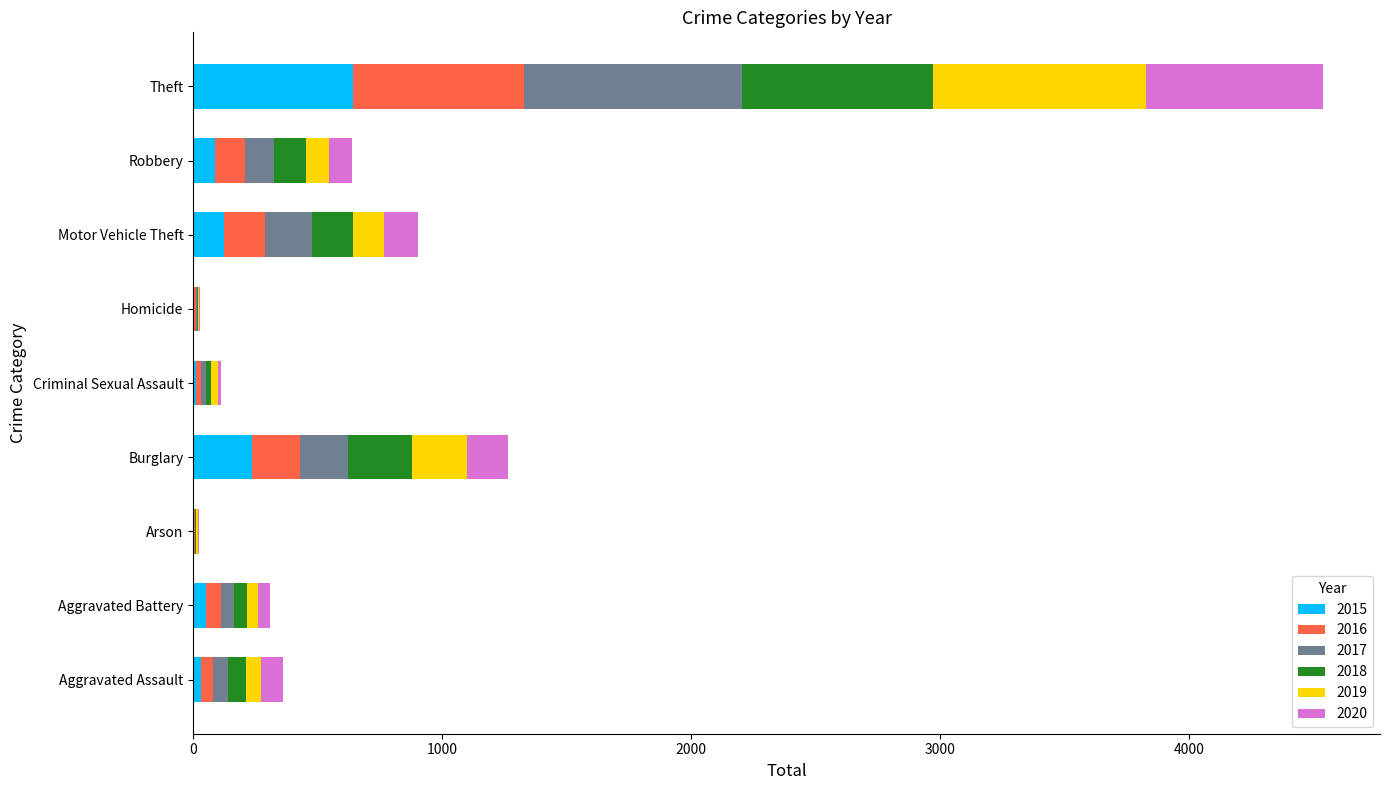

Which category has the highest value in the 2015 series?

Theft